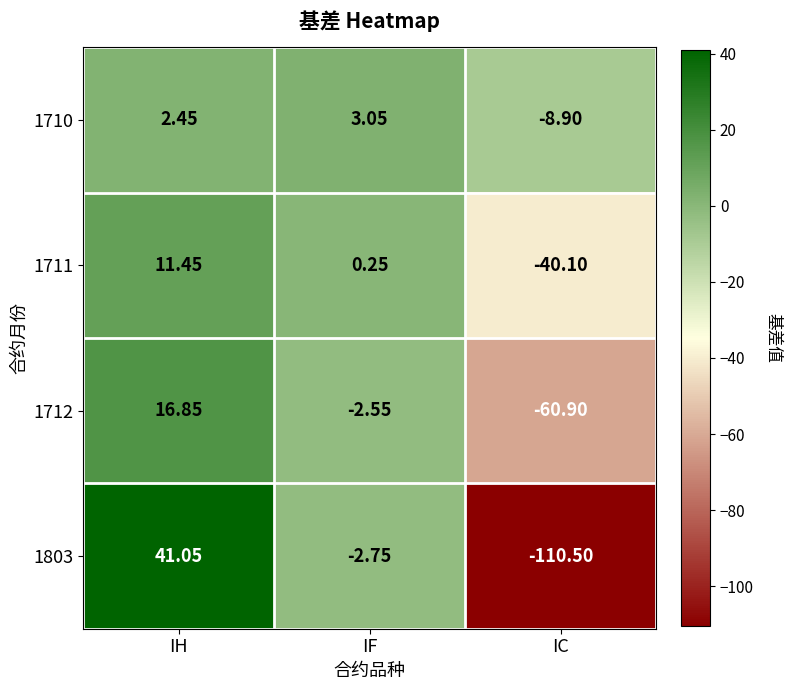

Which category has the highest value in the 1712 series?

IH